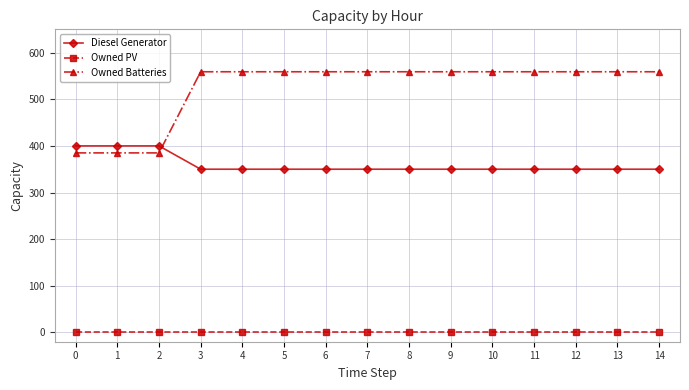

The value of Owned Batteries at 0 is 385. True or false?

True